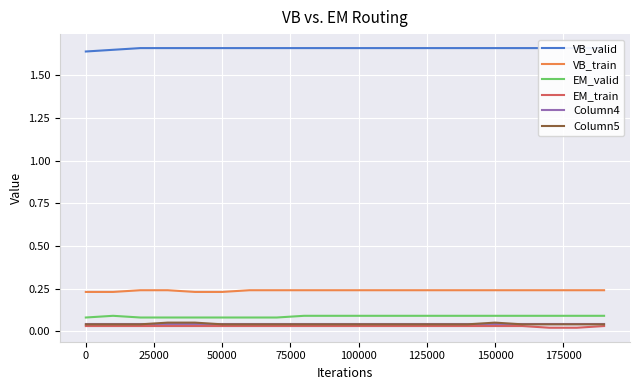

True or false: EM_train has more than 0 points higher than both neighbors.

False